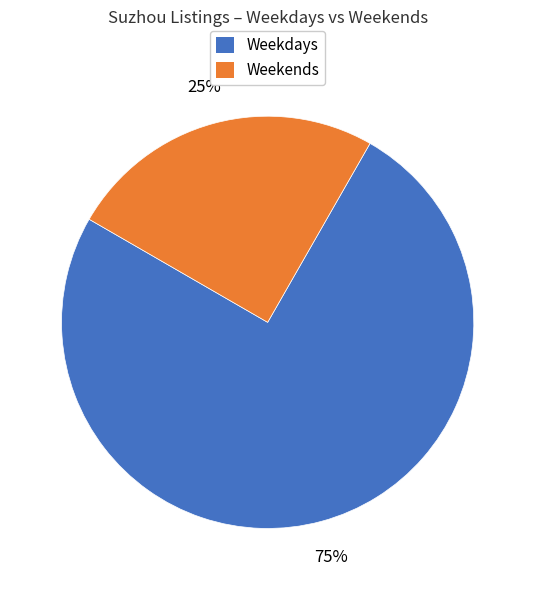

Is there a majority slice in this chart?

Yes